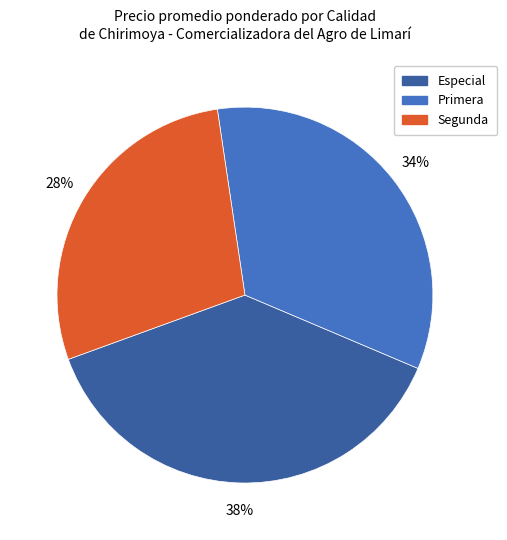

What is the ratio of the value at Primera to the value at Segunda?

1.2